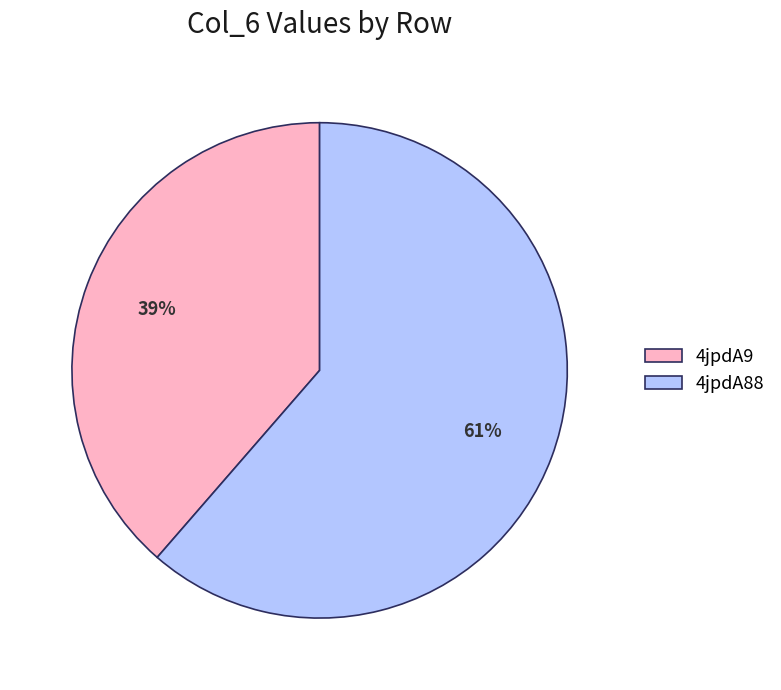

What is the smallest slice in the pie chart?

4jpdA9